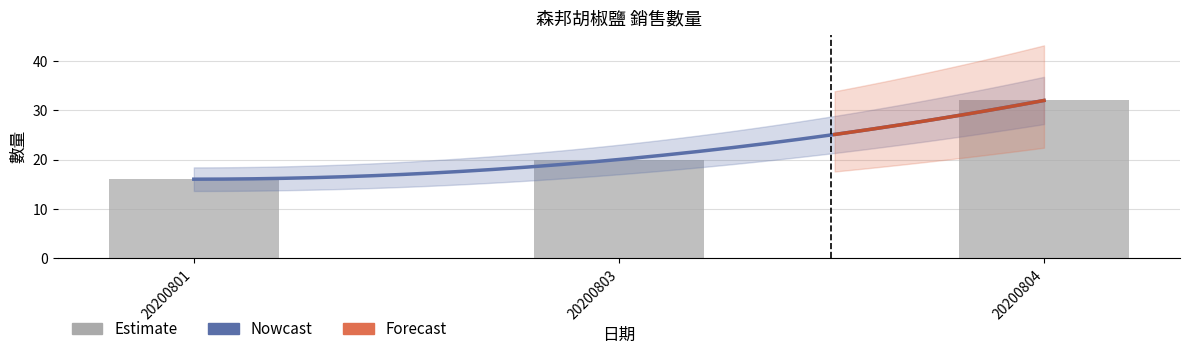

What is the approximate value at 20200804?

32